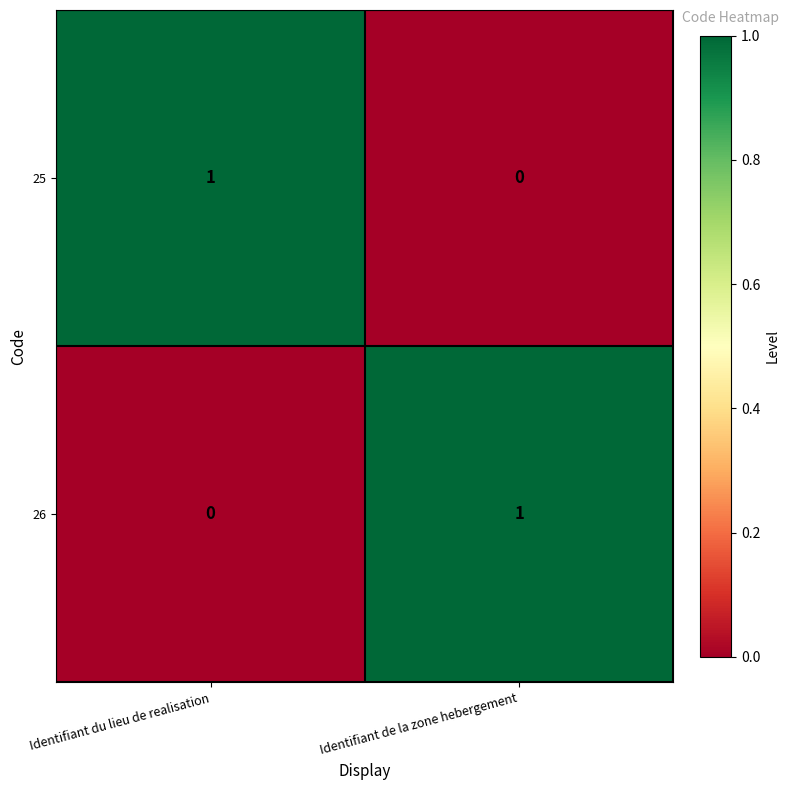

What is the difference between the highest and lowest values at Identifiant de la zone hebergement?

1